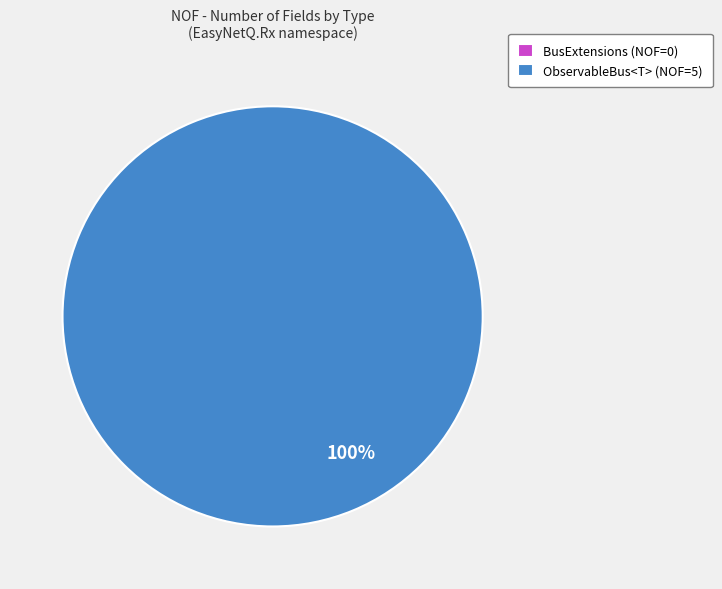

Does ObservableBus<T> represent more than half of the total?

Yes